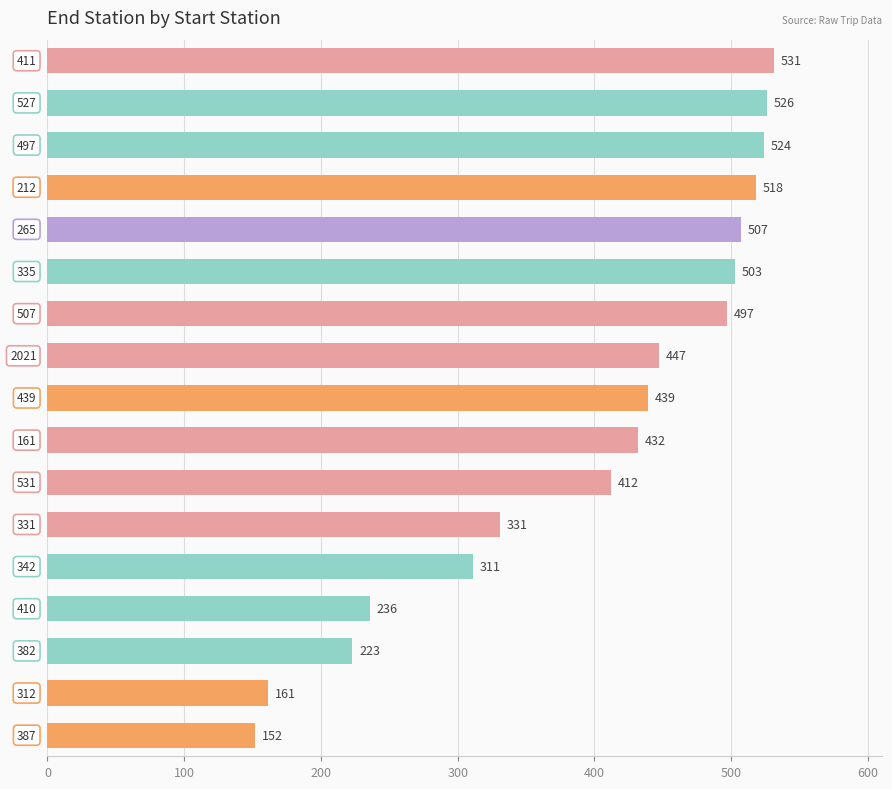

What is the value of the 7th bar from the top?

497